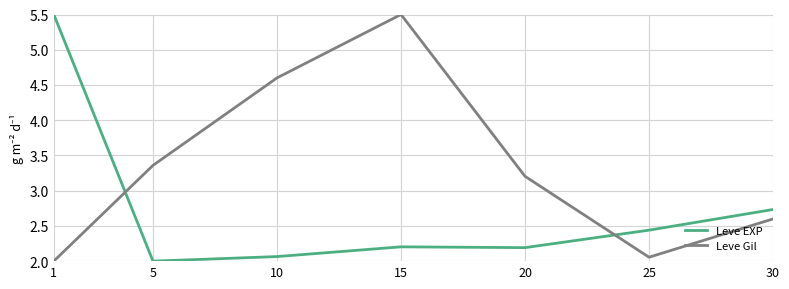

What is the sum of all Leve EXP values?

19.1